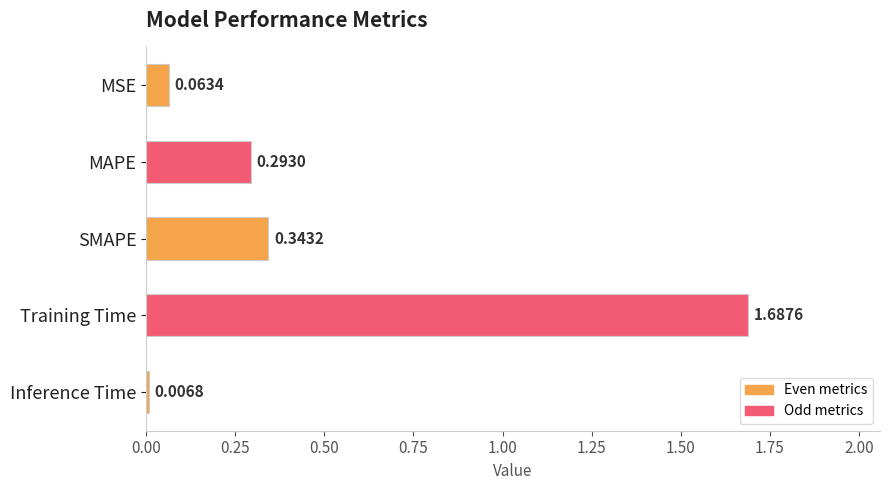

What is the sum of all values?

2.4